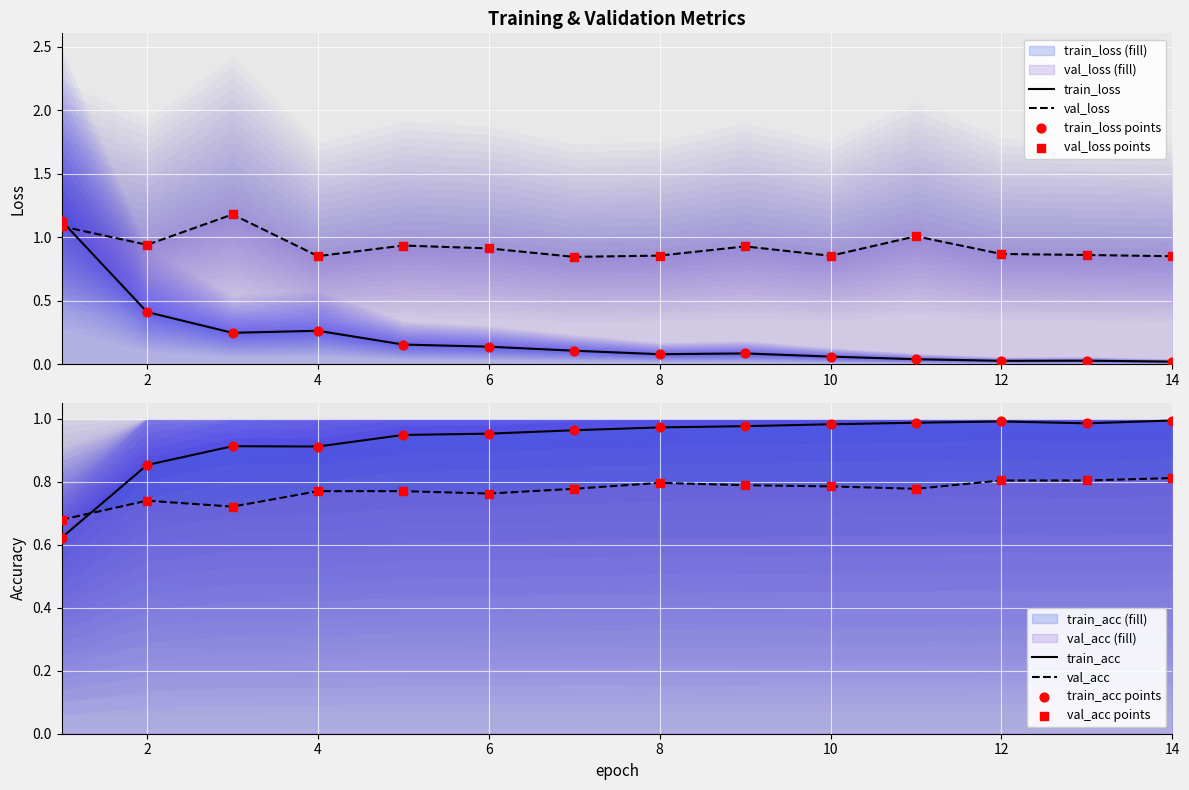

Which series reaches the maximum Y coordinate?

val_loss